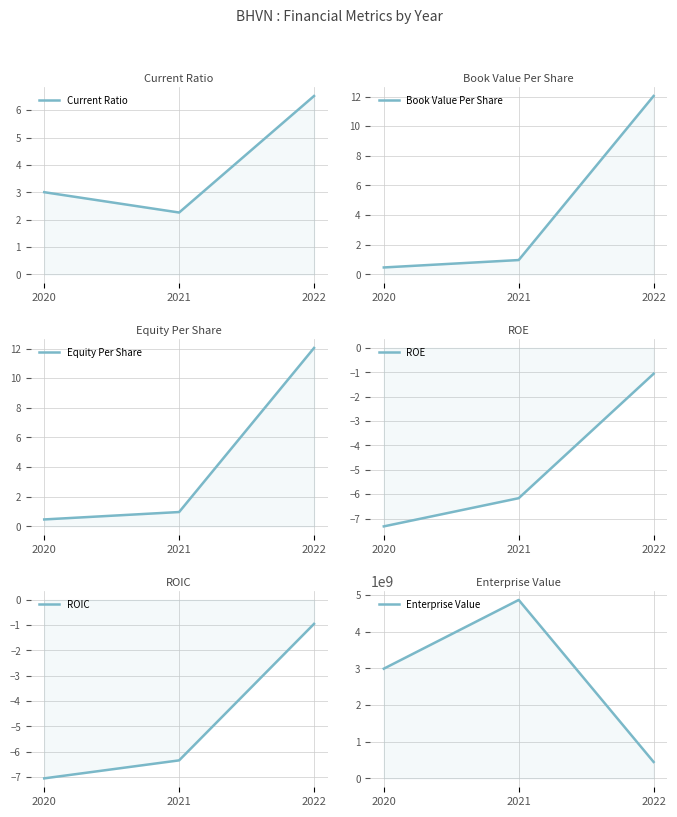

At which category does the chart reach its minimum across all series?

2020